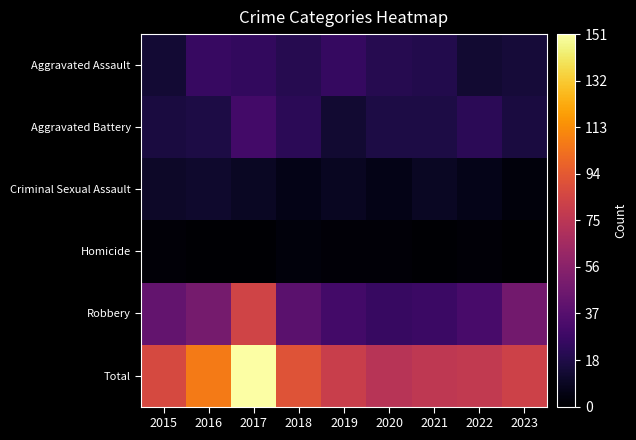

Which has a higher value, 2017 or 2022?

2017